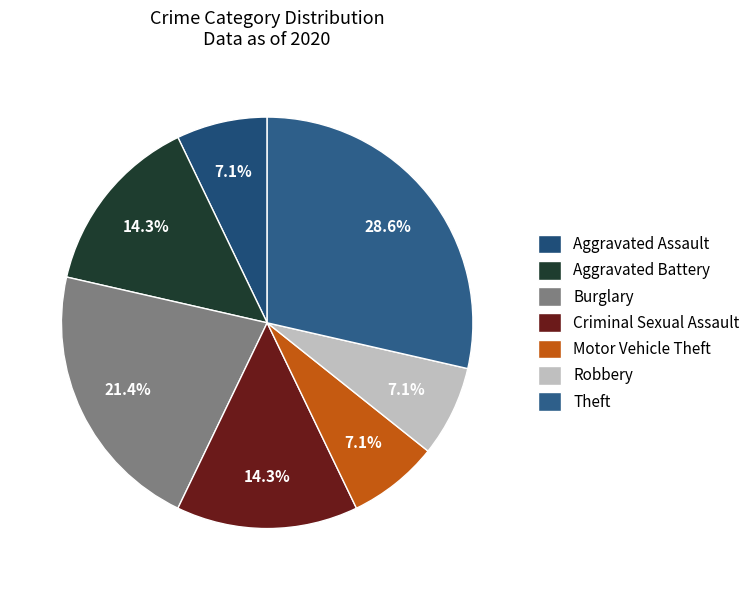

Rank the categories by value from highest to lowest.

Theft, Burglary, Aggravated Battery, Criminal Sexual Assault, Aggravated Assault, Motor Vehicle Theft, Robbery